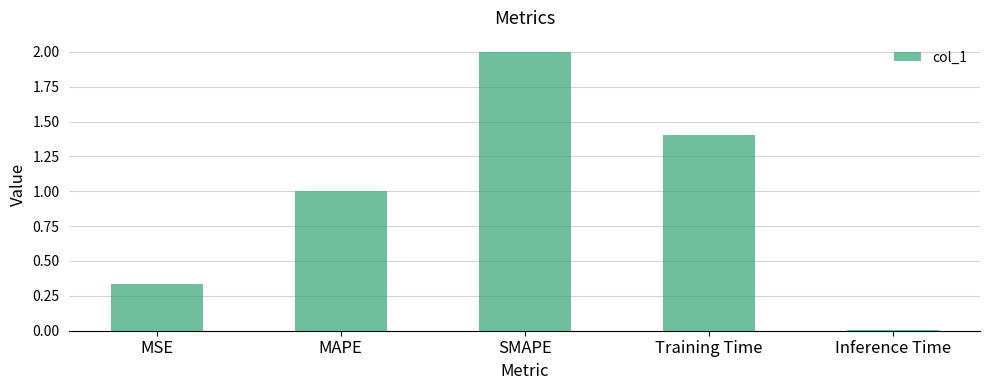

What is the sum of all values?

4.7